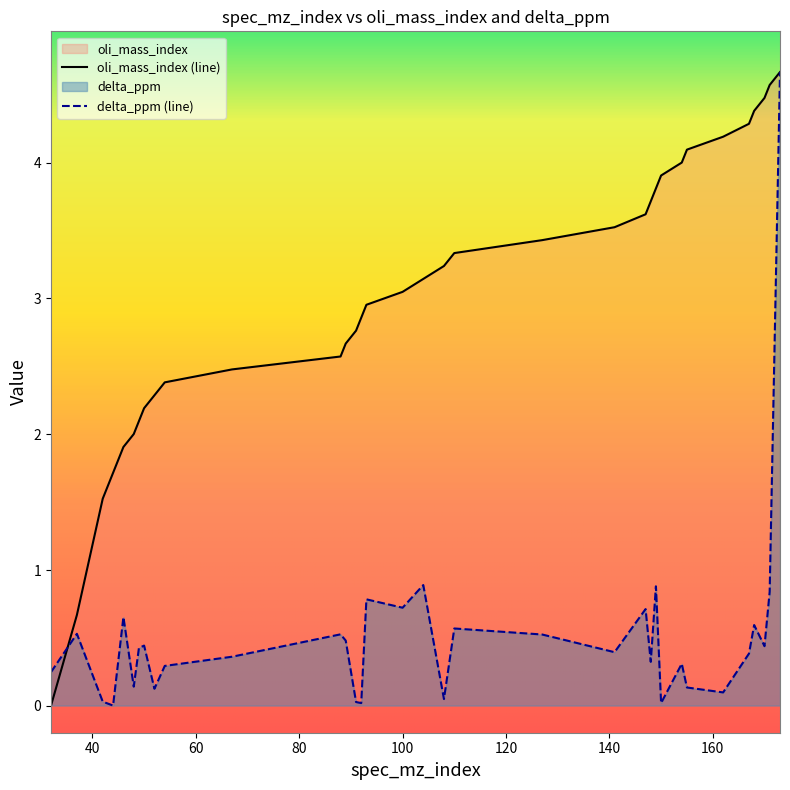

The value of oli_mass_index at 89 is 0.6. True or false?

False